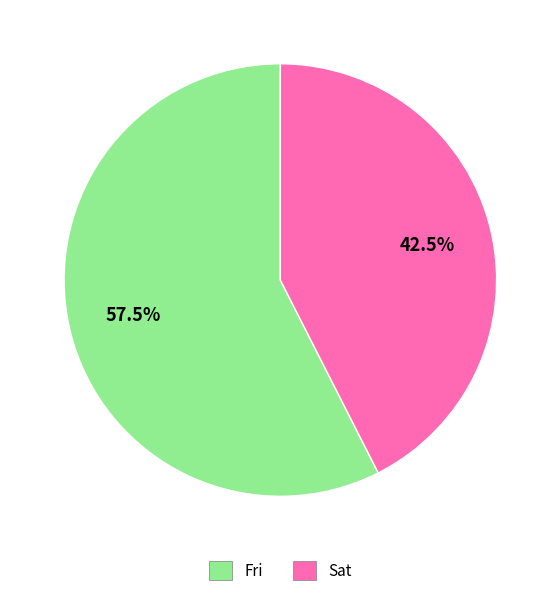

Is there any slice that represents more than half of the pie?

Yes